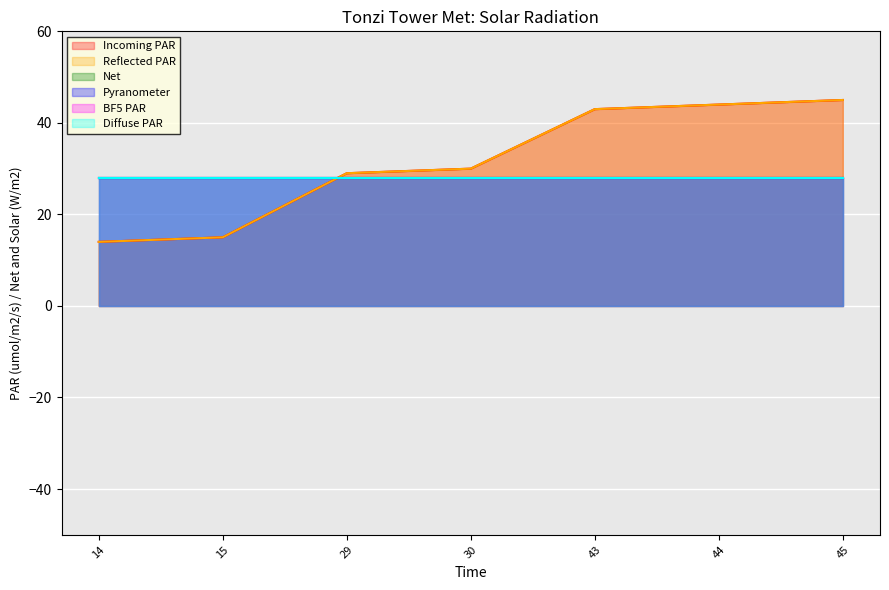

Is it true that Diffuse PAR equals 10 at 15?

False